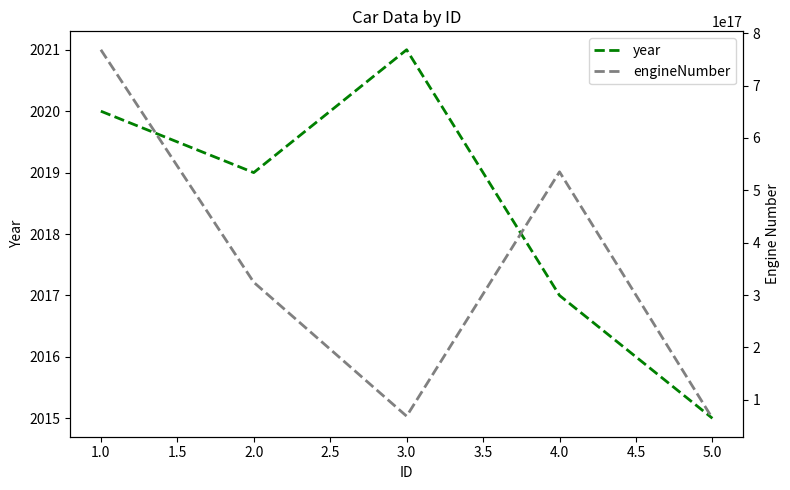

In engineNumber, how many points are higher than both neighbors (excluding endpoints)?

1